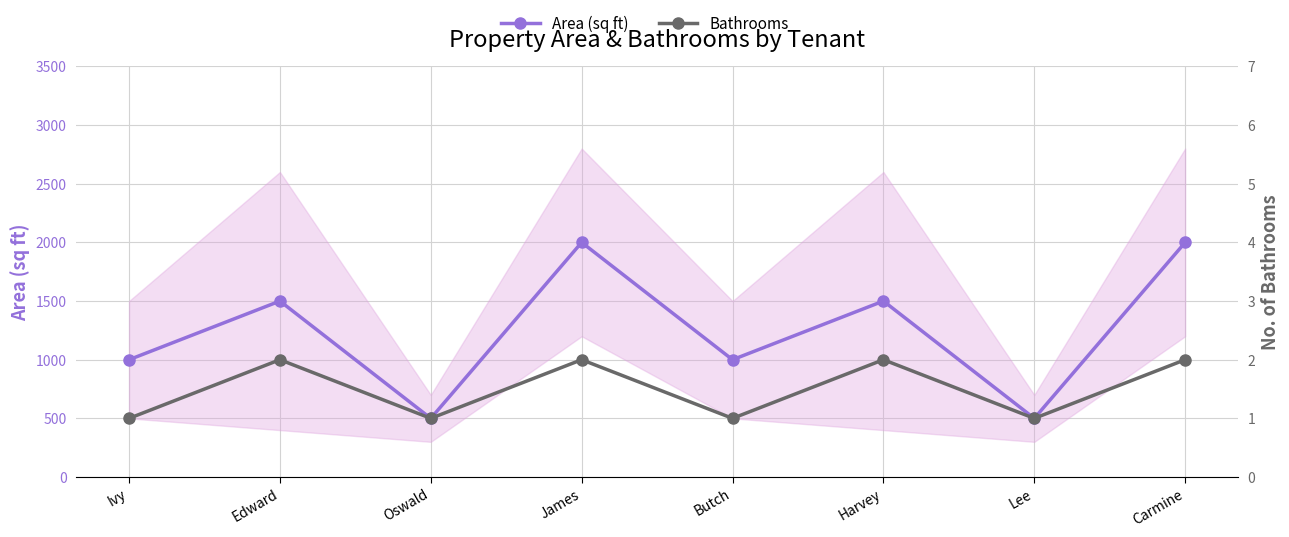

What position from the left is Edward?

2